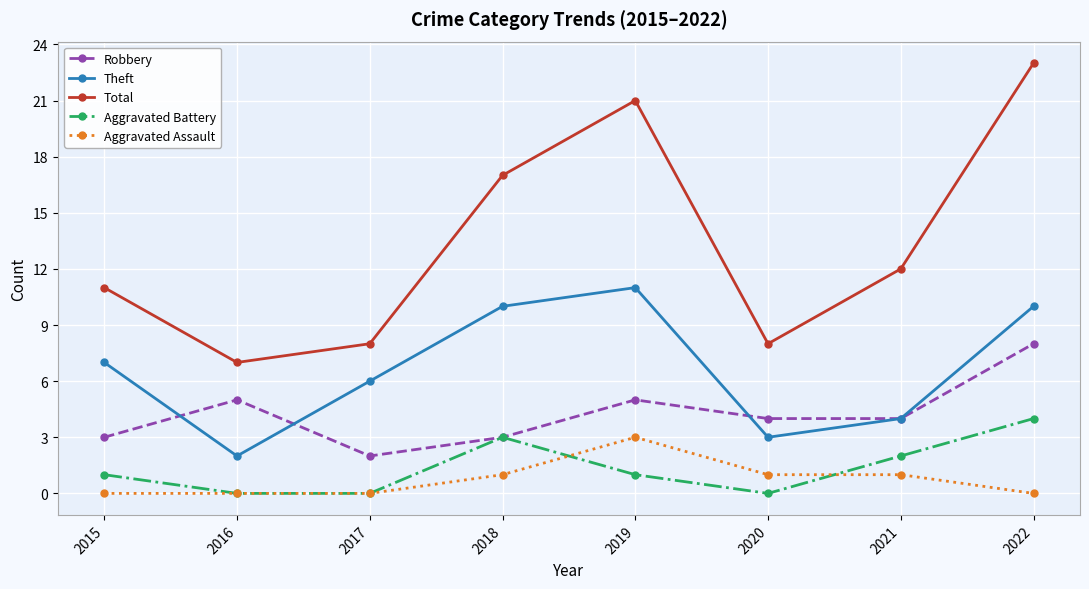

What is the sum of the Robbery values at 2016 and 2019?

10